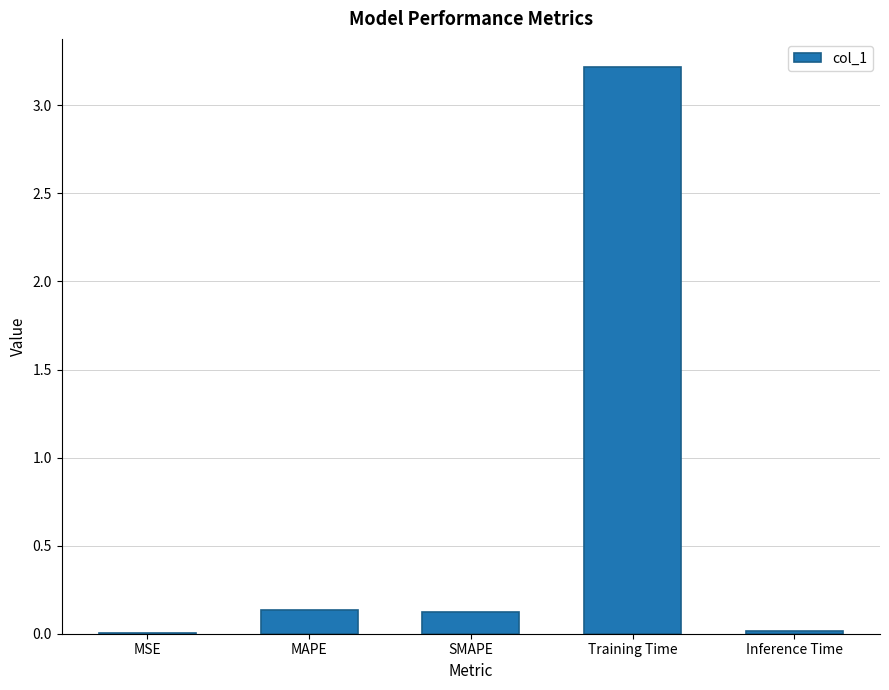

Are the bars horizontal?

No